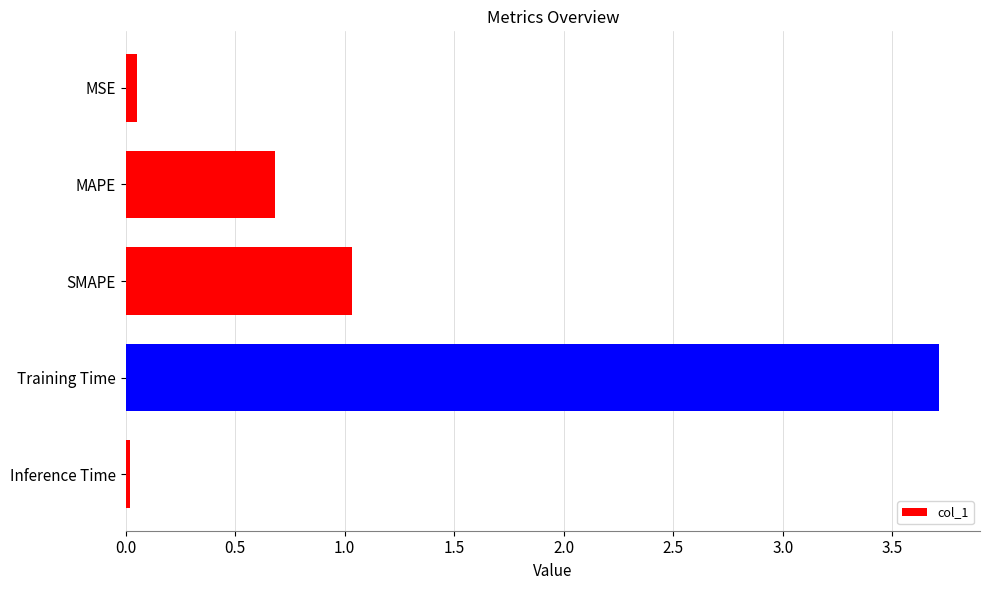

Count the number of data series in this chart.

1